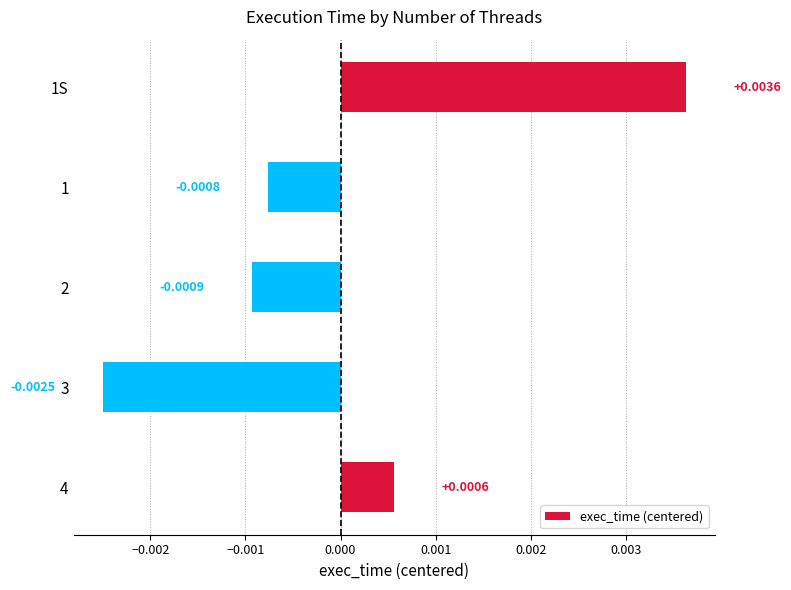

Rank the categories by value from lowest to highest.

3, 2, 1, 4, 1S